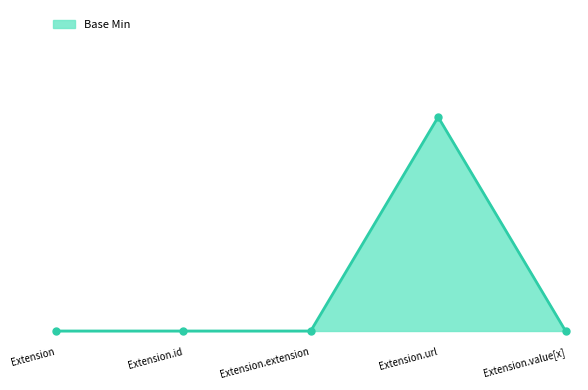

Does the chart have visible grid lines?

No